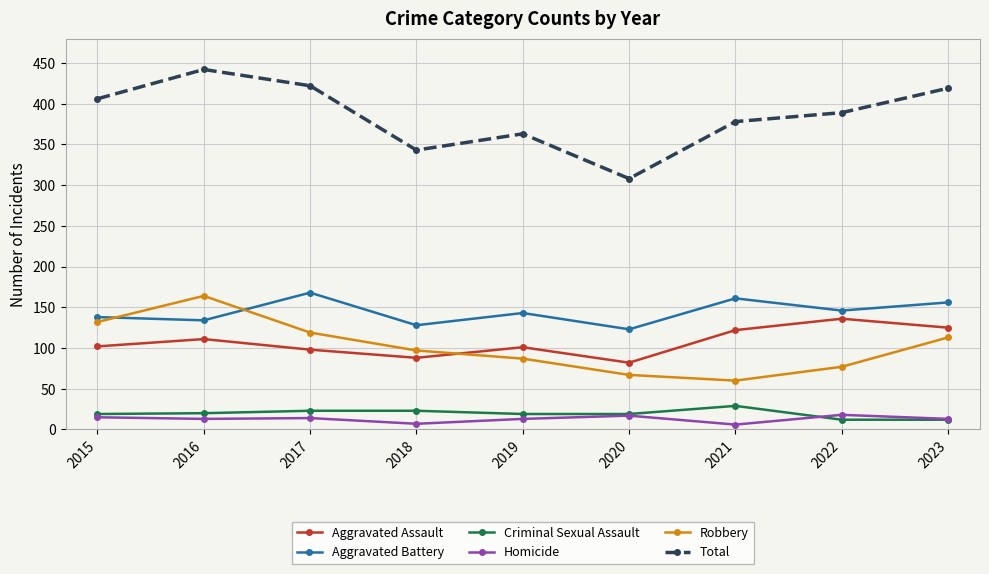

How many lines are shown in the chart?

6